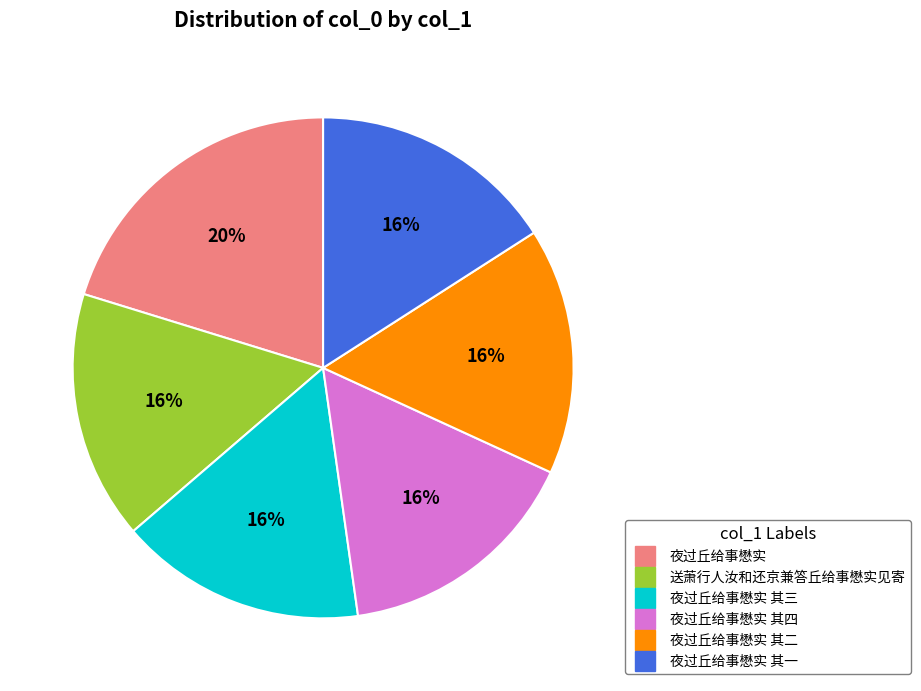

To the nearest percent, what is the difference between the largest and smallest slice percentages?

4%